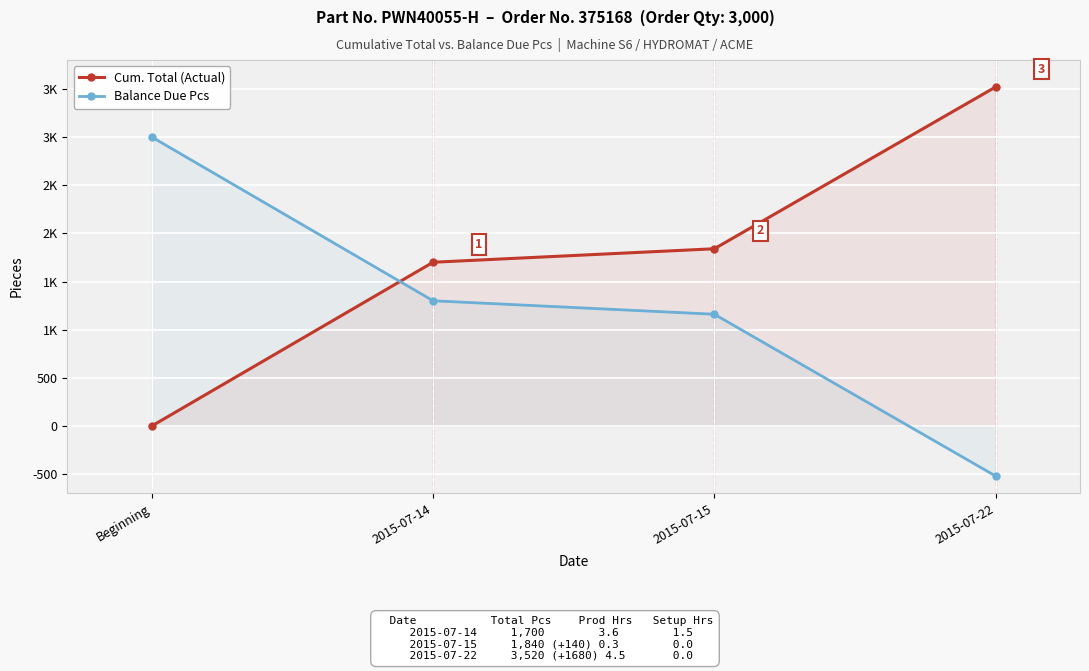

How many distinct data groups are displayed?

2